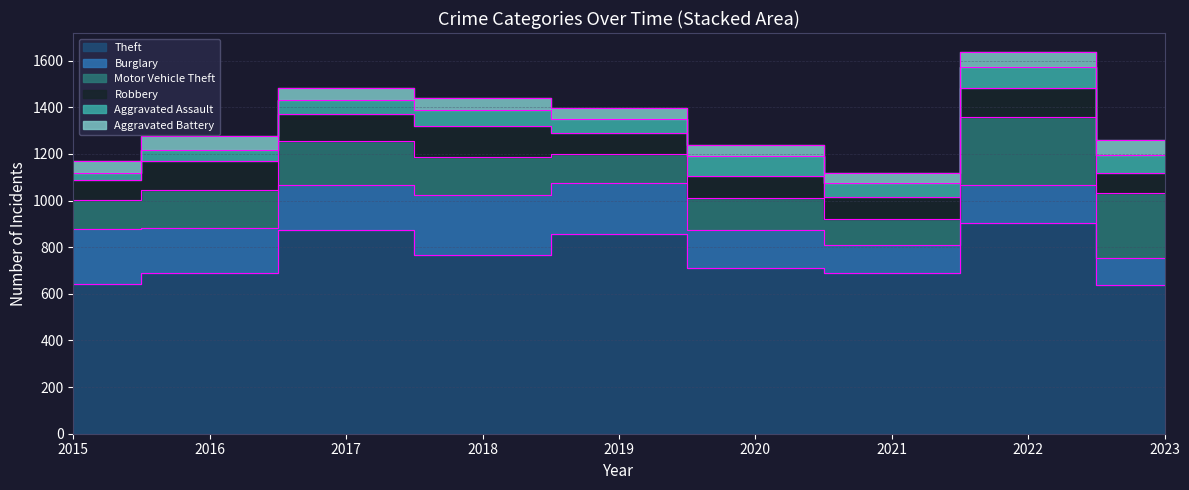

What are all the series names shown in the legend?

Theft, Burglary, Motor Vehicle Theft, Robbery, Aggravated Assault, Aggravated Battery